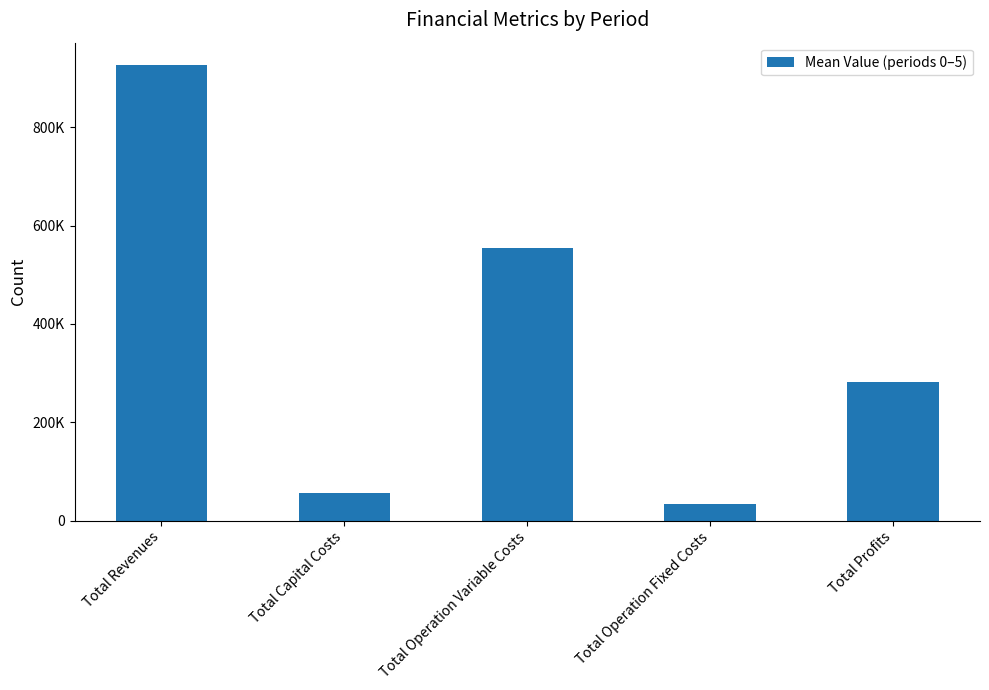

Are the bars horizontal?

No